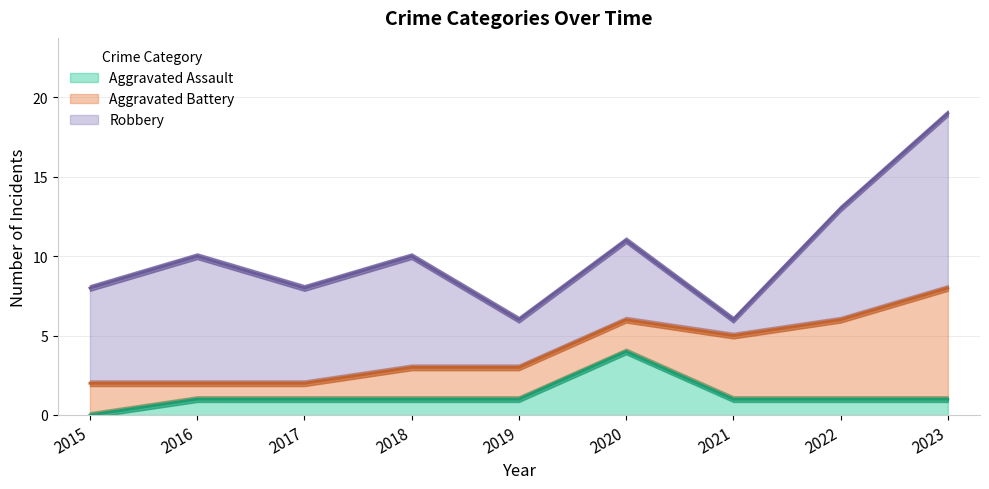

True or false: Robbery has more than 1 points higher than both neighbors.

True